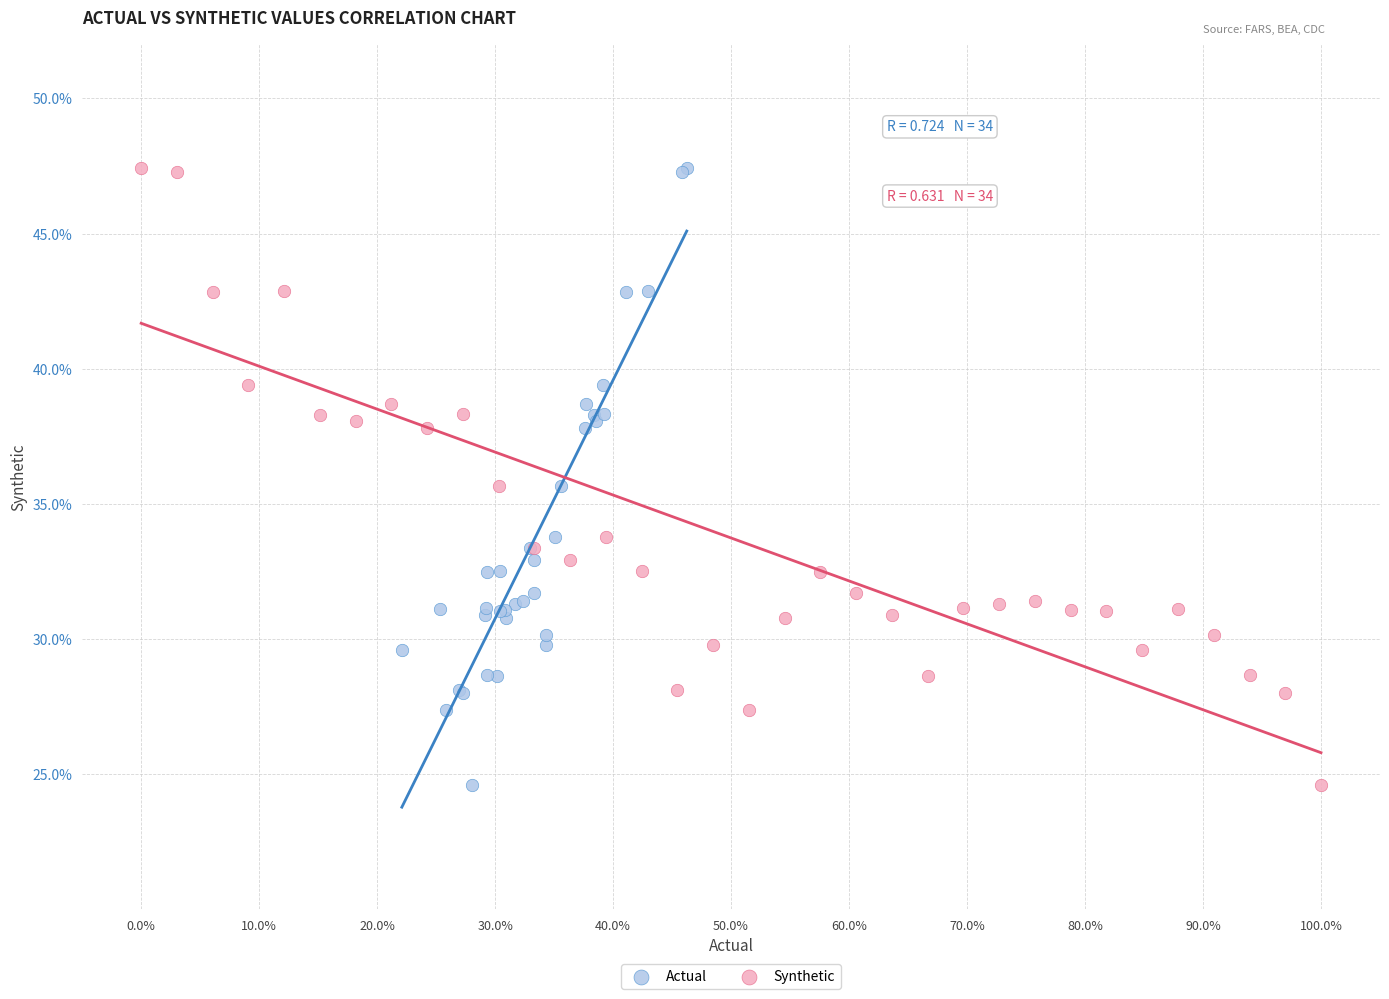

What are all the series names shown in the legend?

Actual, Synthetic